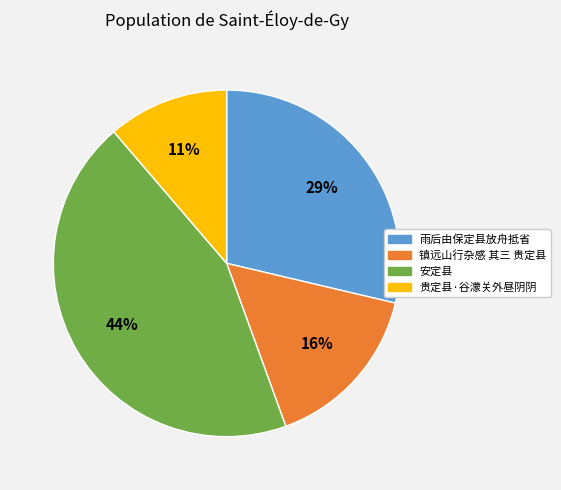

Do 雨后由保定县放舟抵省 and 安定县 together represent more than half of the pie?

Yes